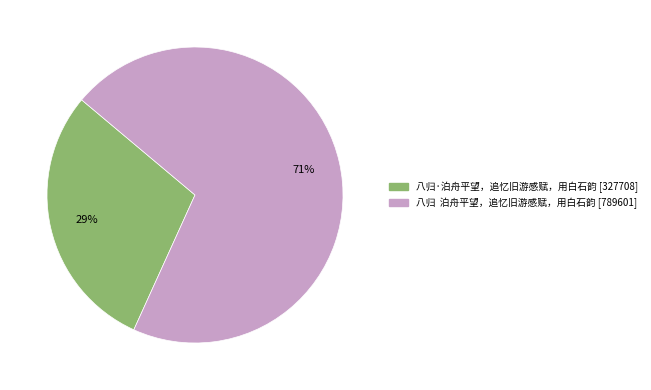

True or false: 八归·泊舟平望，追忆旧游感赋，用白石韵 accounts for 29% of the total.

True